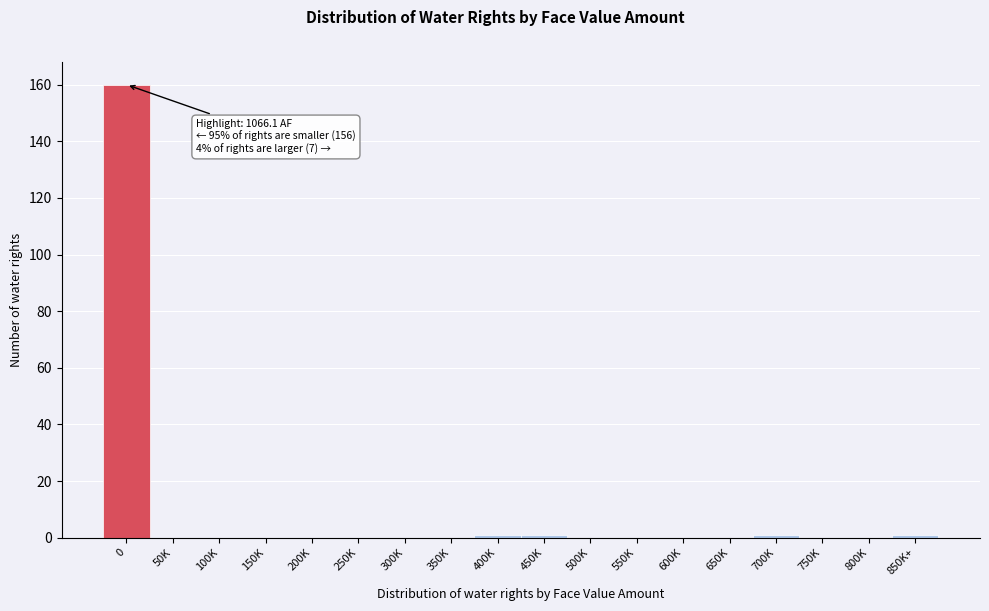

Reading left to right, what are all the values shown in this chart?

0=160	50K=0	100K=0	150K=0	200K=0	250K=0	300K=0	350K=0	400K=1	450K=1	500K=0	550K=0	600K=0	650K=0	700K=1	750K=0	800K=0	850K+=1